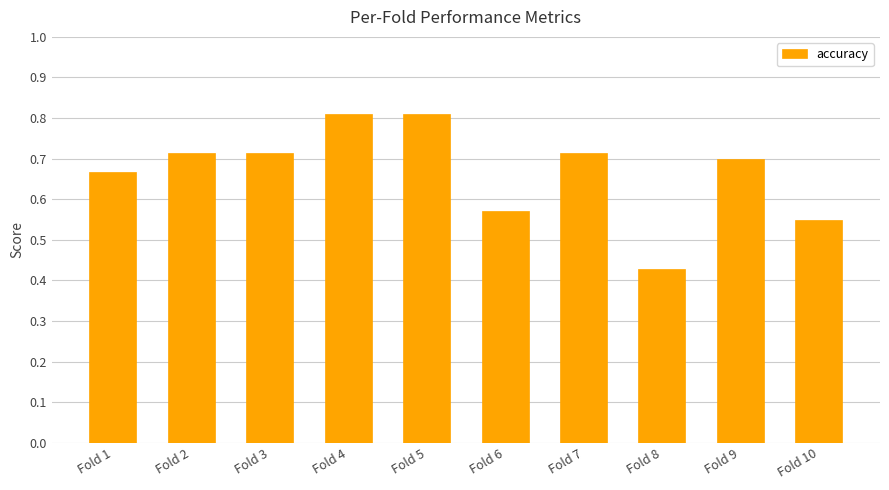

At which label is the value closest to 0?

Fold 8